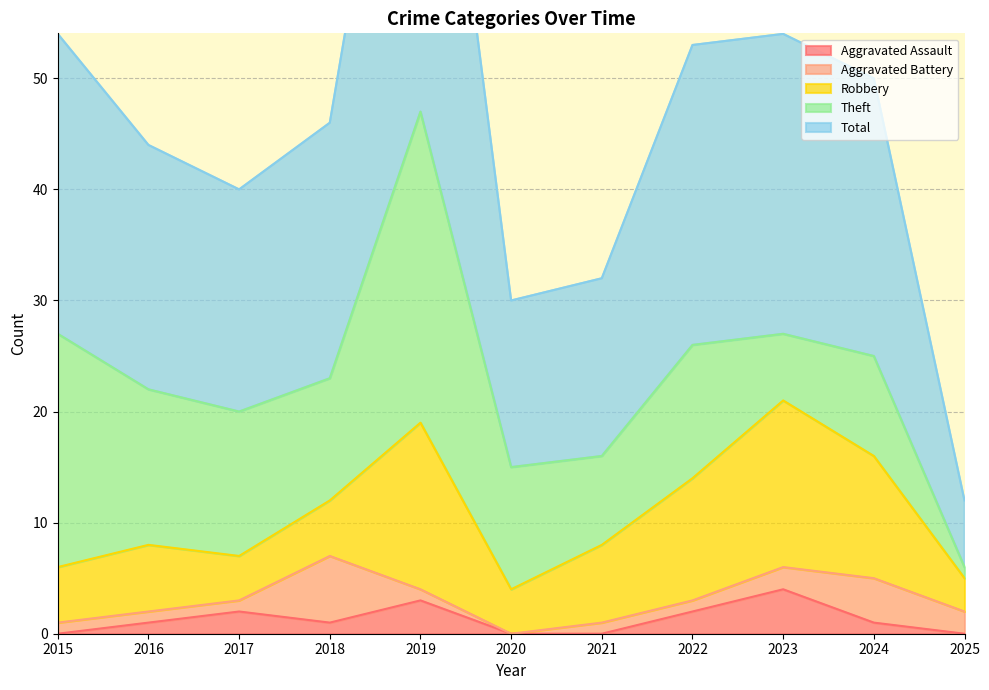

After their last crossing, which series has the higher values: Theft or Aggravated Battery?

Aggravated Battery